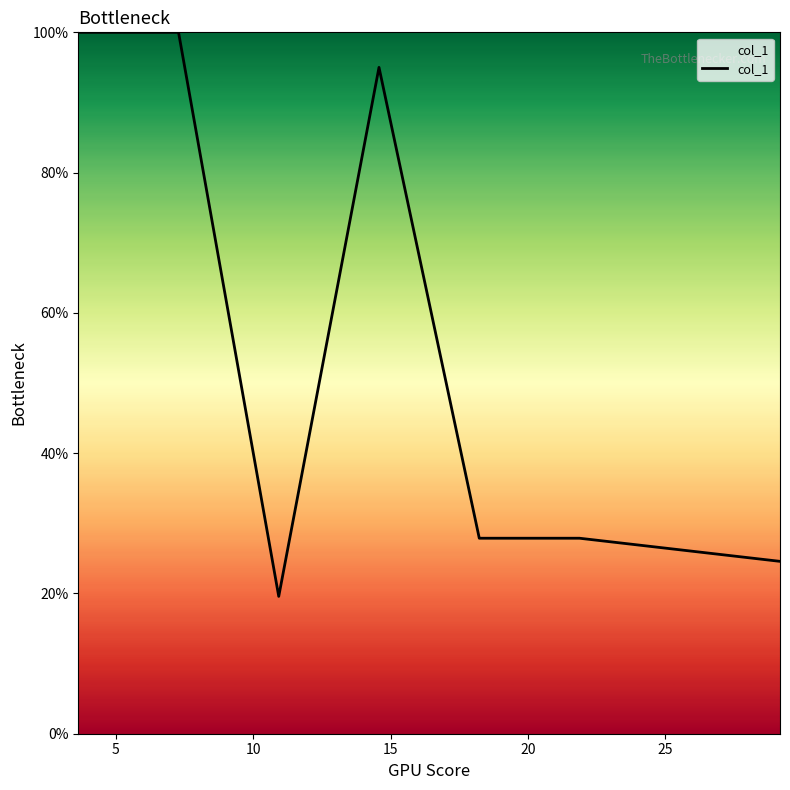

What is the value of the 3rd point from the left?

0.2